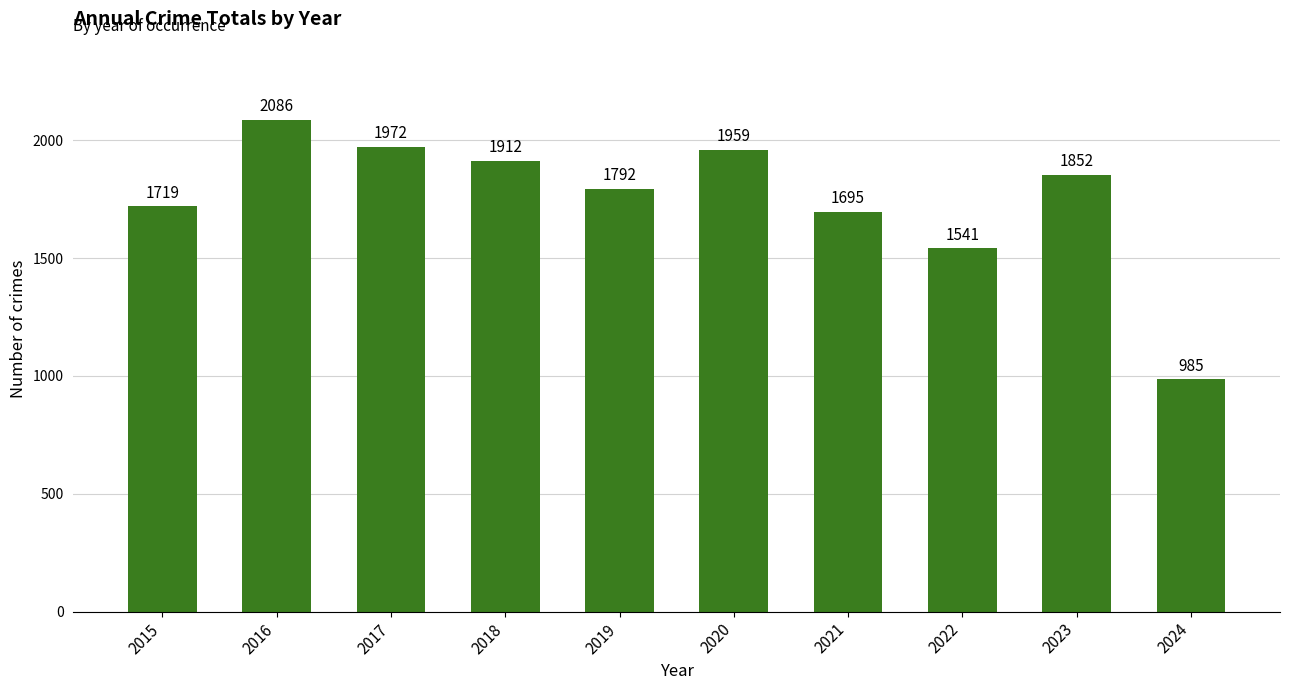

Rank the categories by value from lowest to highest.

2024, 2022, 2021, 2015, 2019, 2023, 2018, 2020, 2017, 2016